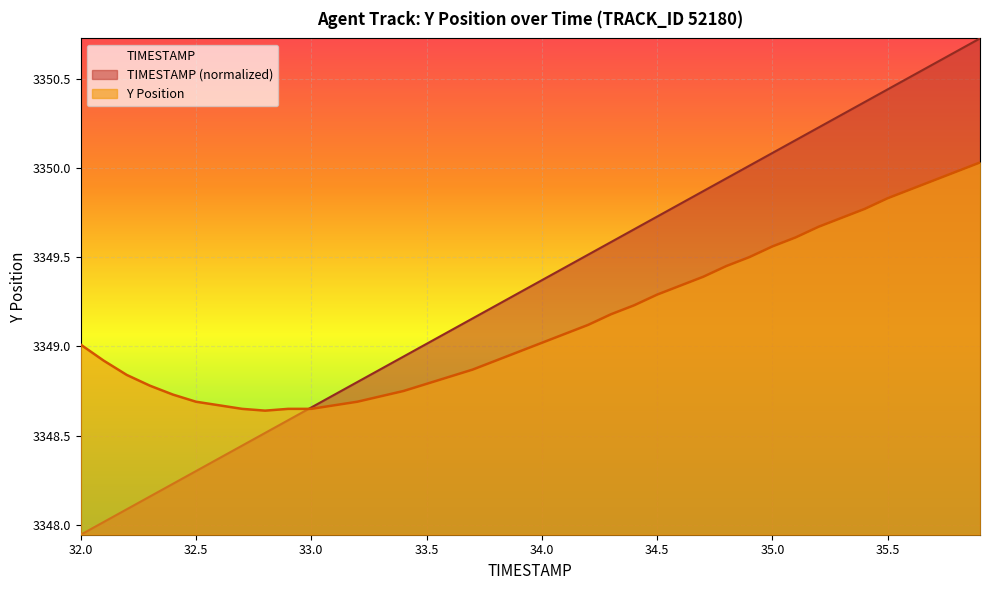

What is the label of the 34th point from the left?

35.3